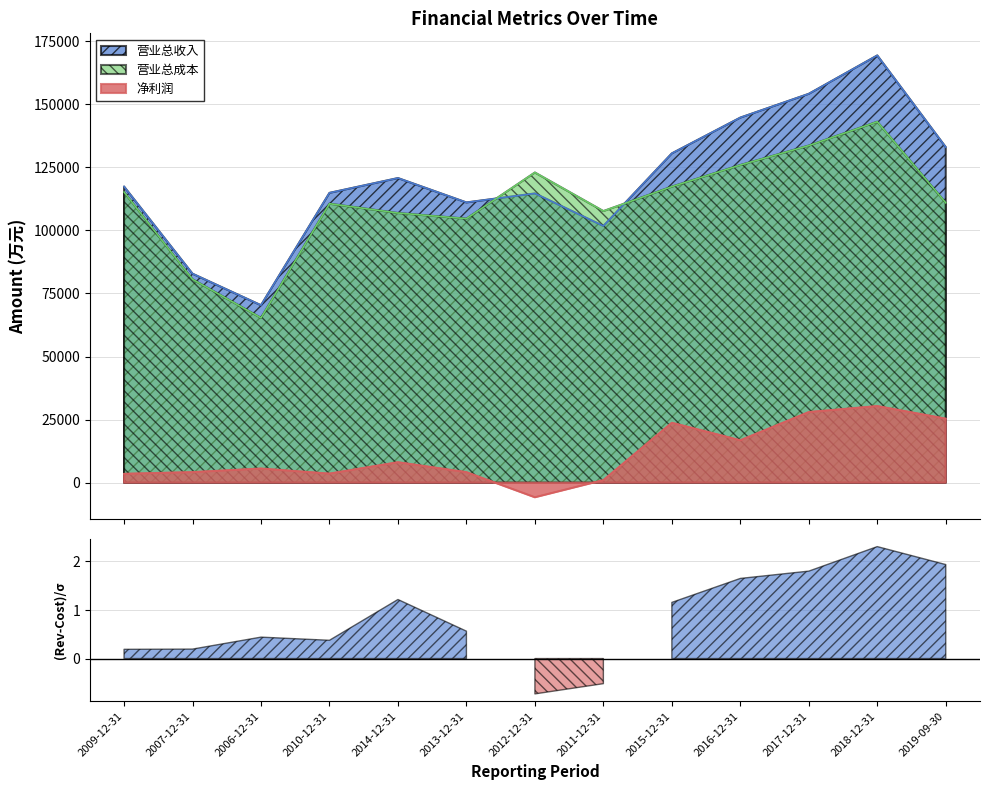

In 营业总成本, how many points are higher than both neighbors (excluding endpoints)?

3